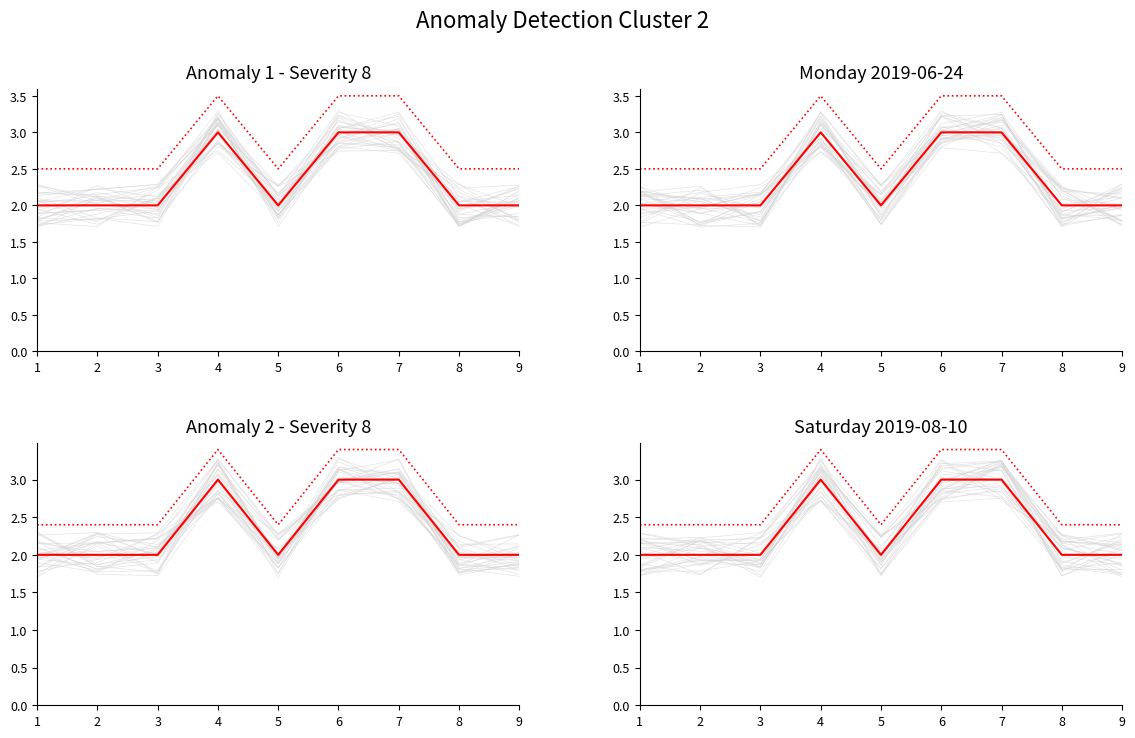

At which label is t closest to 2?

1